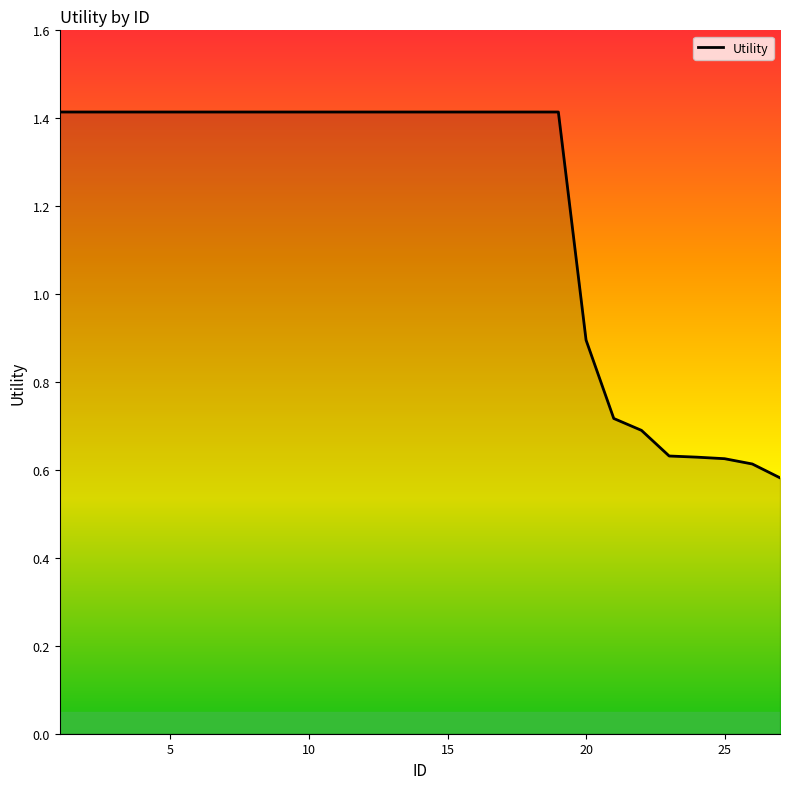

What is the difference between the maximum and minimum values?

0.8